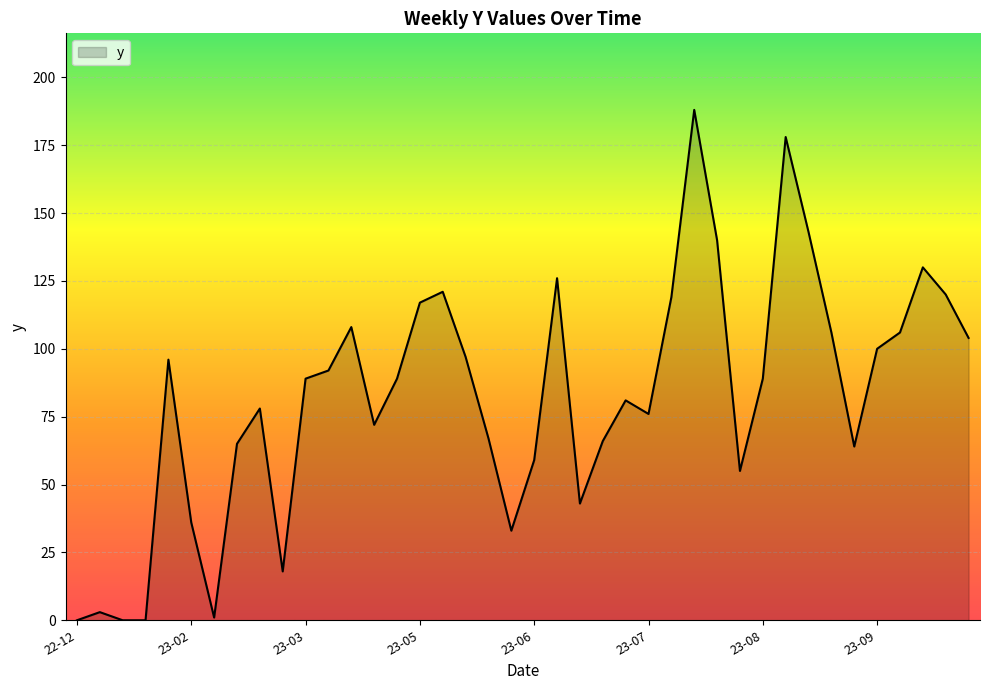

Reading right to left, extract all data points from this chart.

104	120	130	106	100	64	106	143	178	89	55	140	188	119	76	81	66	43	126	59	33	67	97	121	117	89	72	108	92	89	18	78	65	1	36	96	0	0	3	0